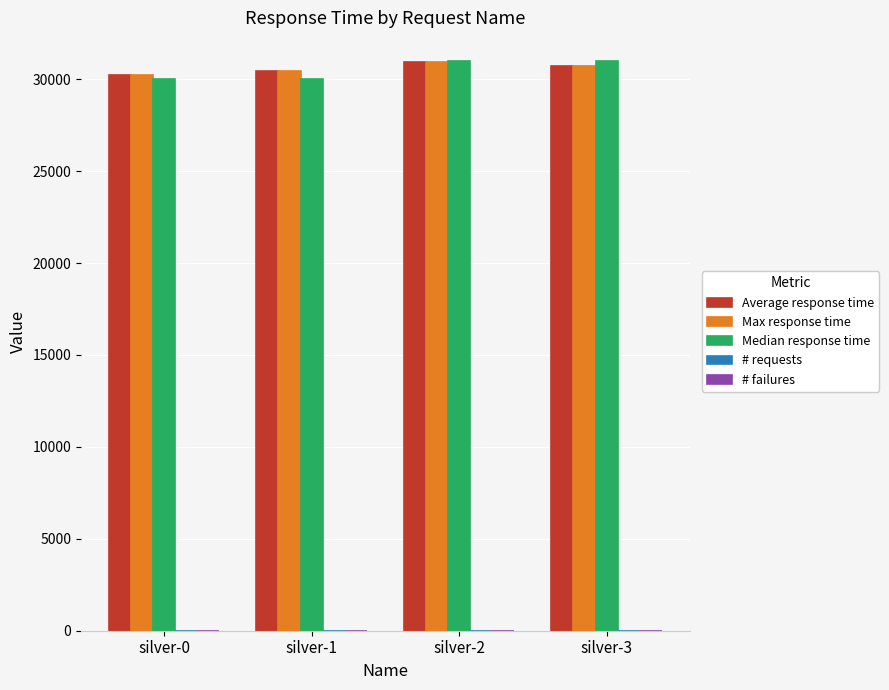

True or false: Median response time has a value of 30000 at silver-0.

True